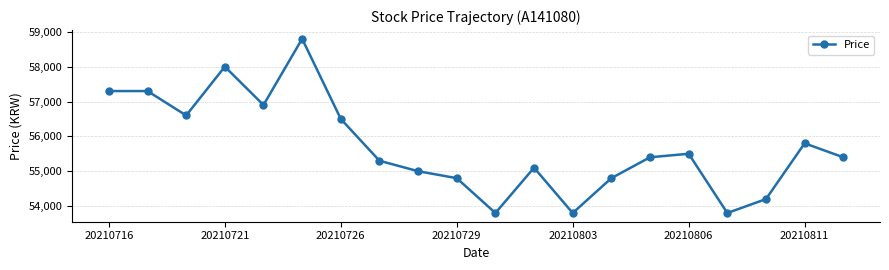

What is the maximum value shown in the chart?

58800